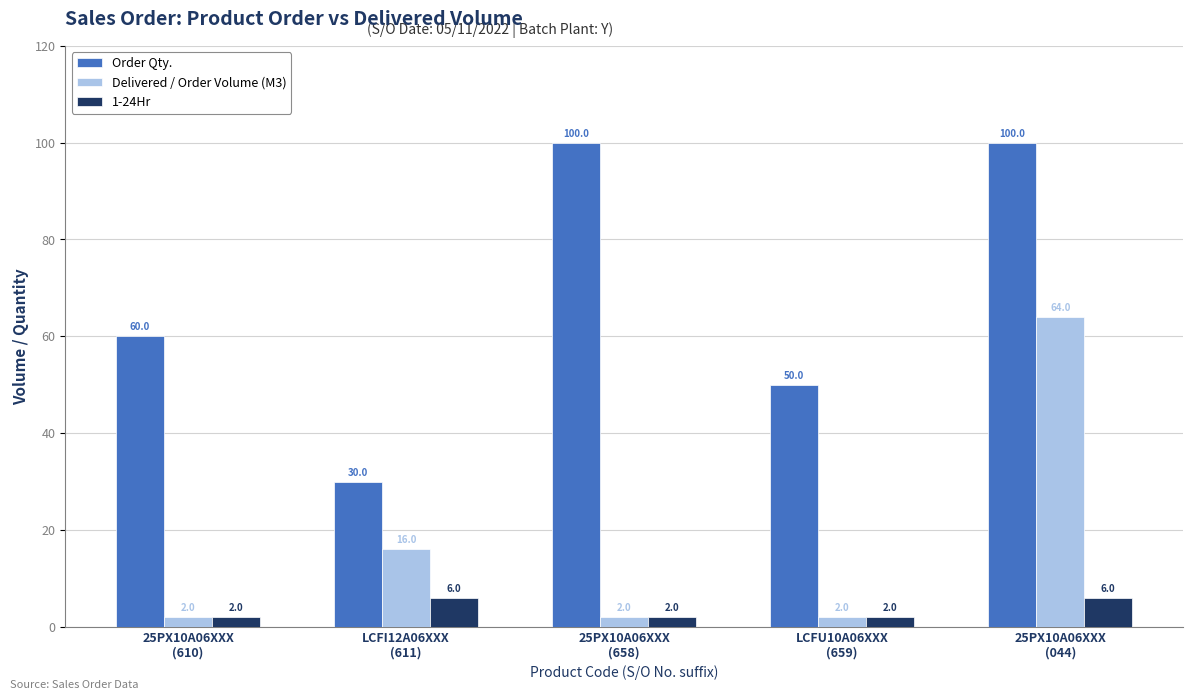

The value of Delivered / Order Volume (M3) at LCFI12A06XXX
(611) is 16. True or false?

True